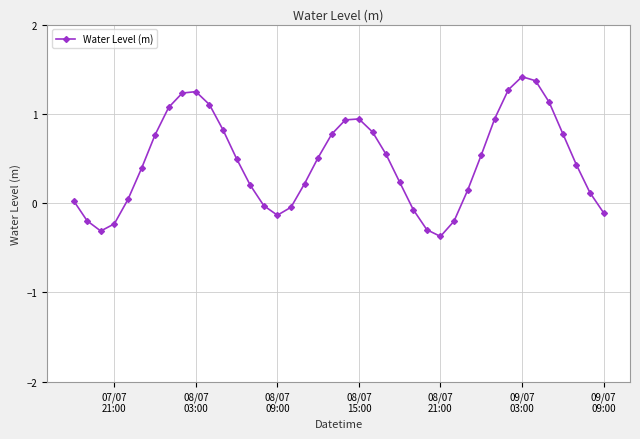

Is this an area chart (filled region under the line)?

No